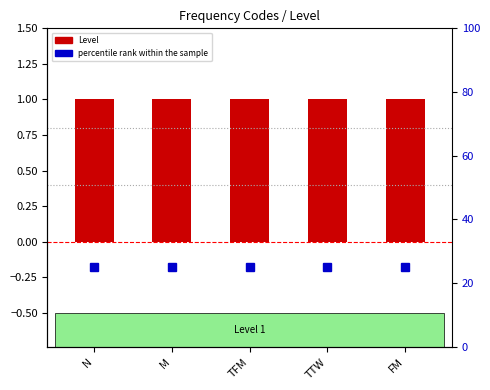

List the series in order of their peak value, highest first.

percentile rank within the sample, Level